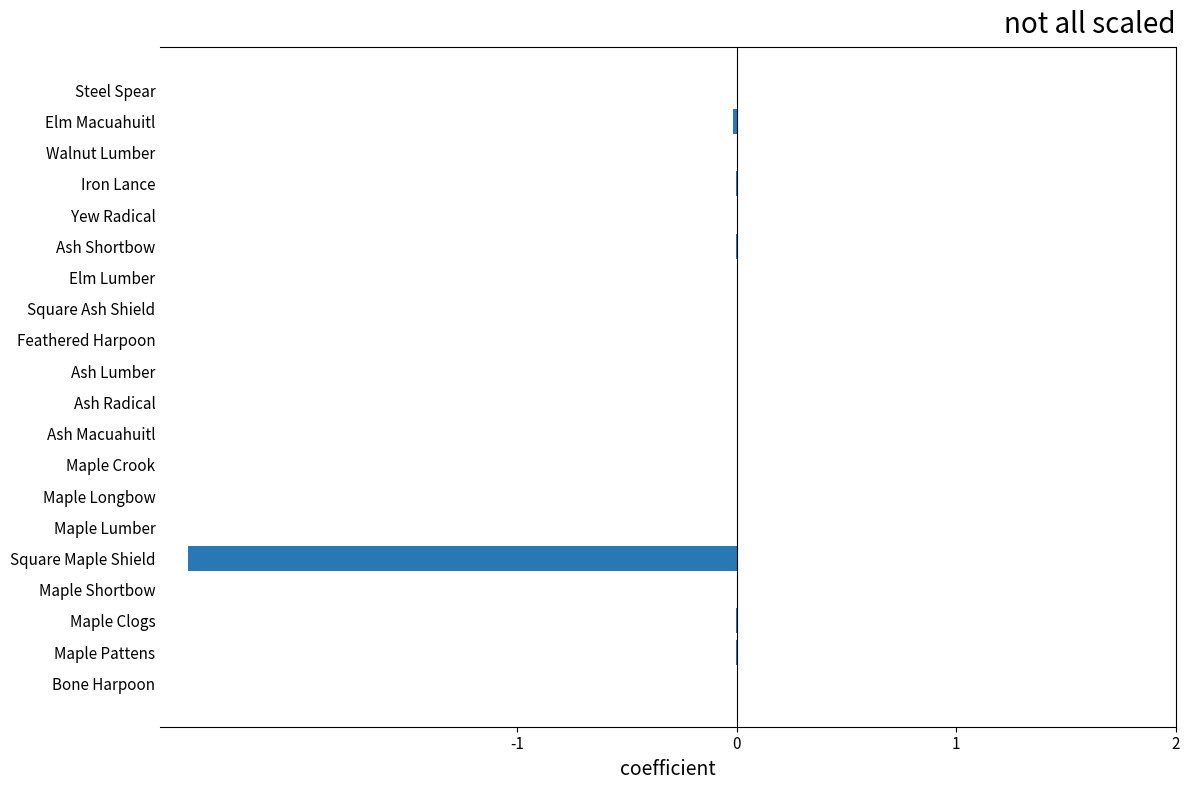

Is it true that the value at Steel Spear is -0.0?

True